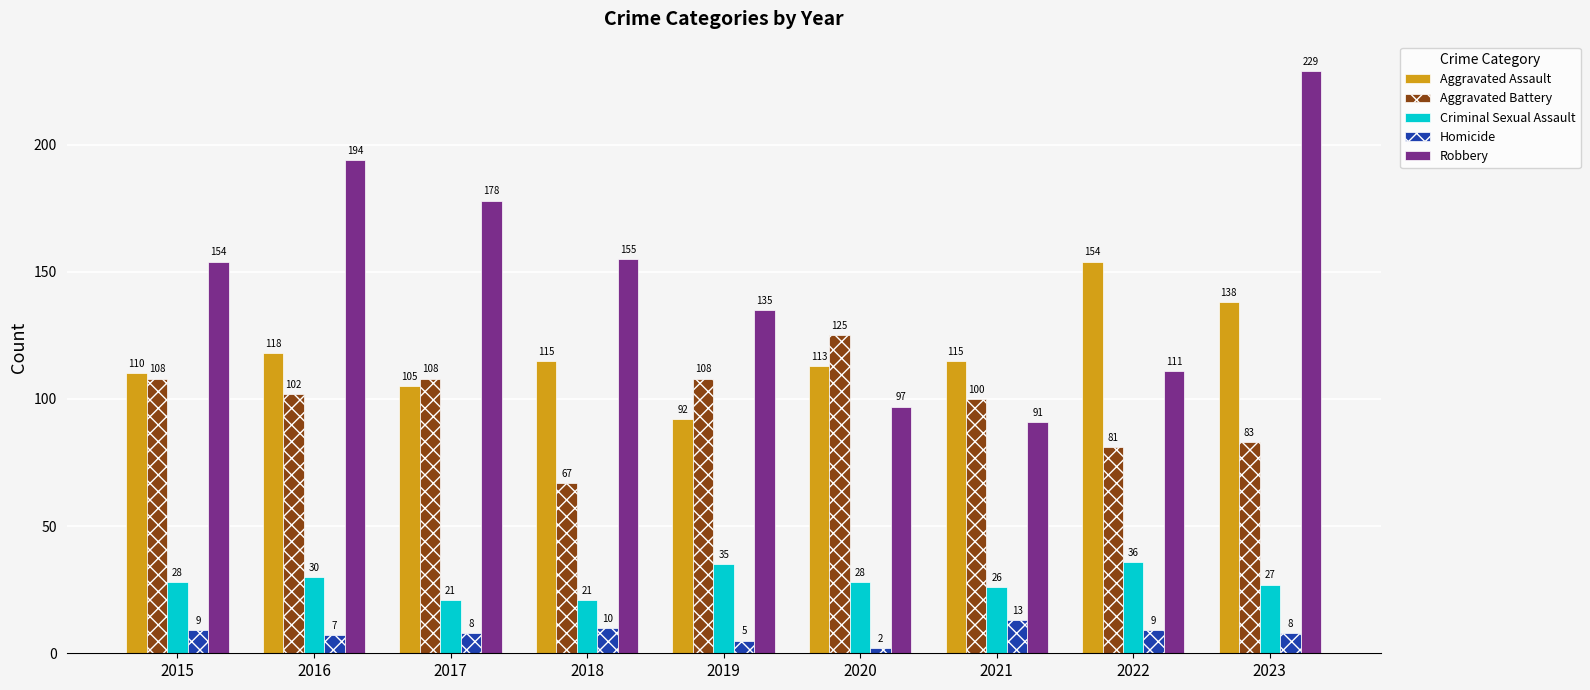

What is the difference between the second highest and second lowest values in the Aggravated Assault series?

33